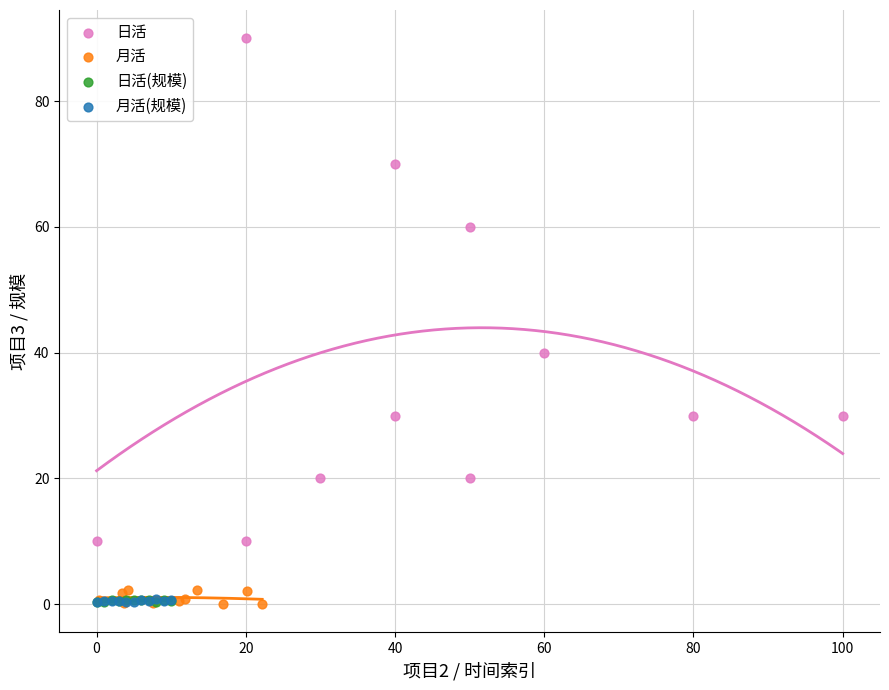

Which series has the widest spread of Y values?

日活